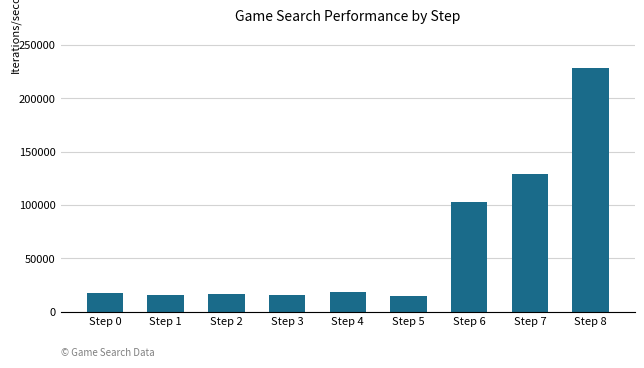

Approximately how many times larger is the value at Step 4 compared to Step 3?

1.2